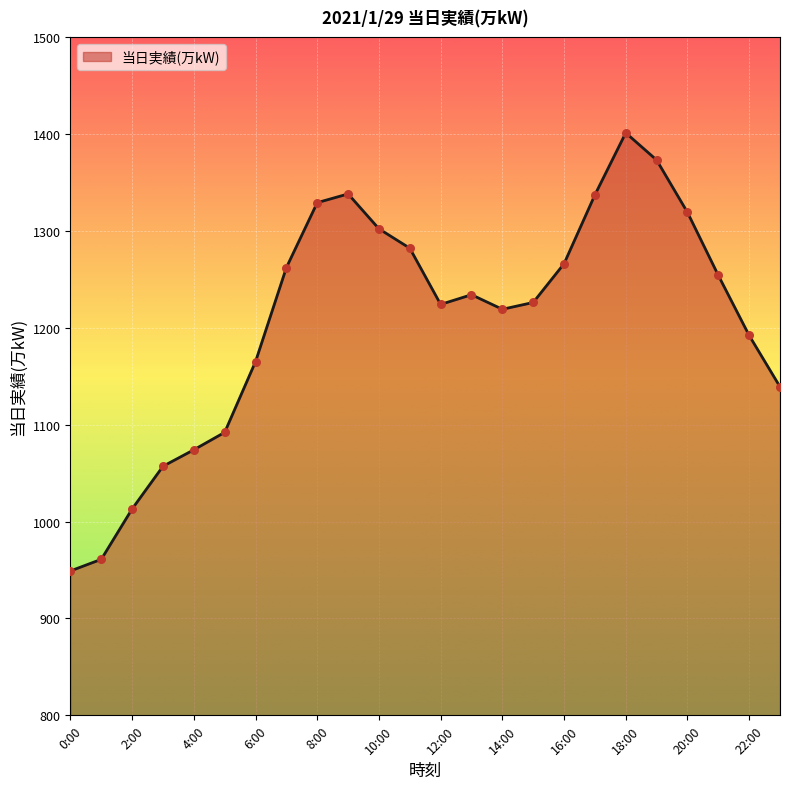

What is the smallest value displayed?

949